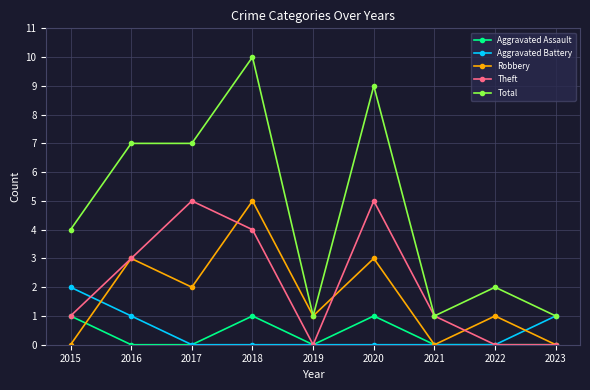

What are all the series names shown in the legend?

Aggravated Assault, Aggravated Battery, Robbery, Theft, Total